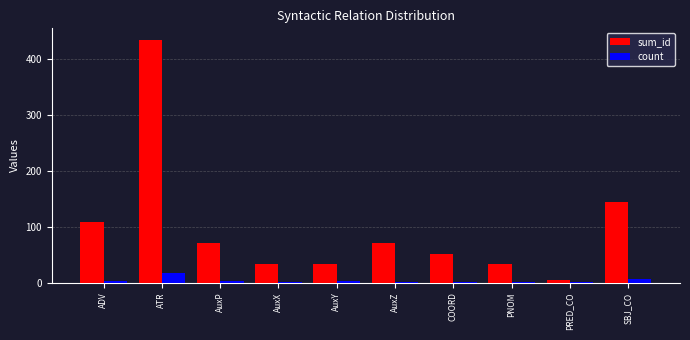

Which series has the largest range (max minus min)?

sum_id